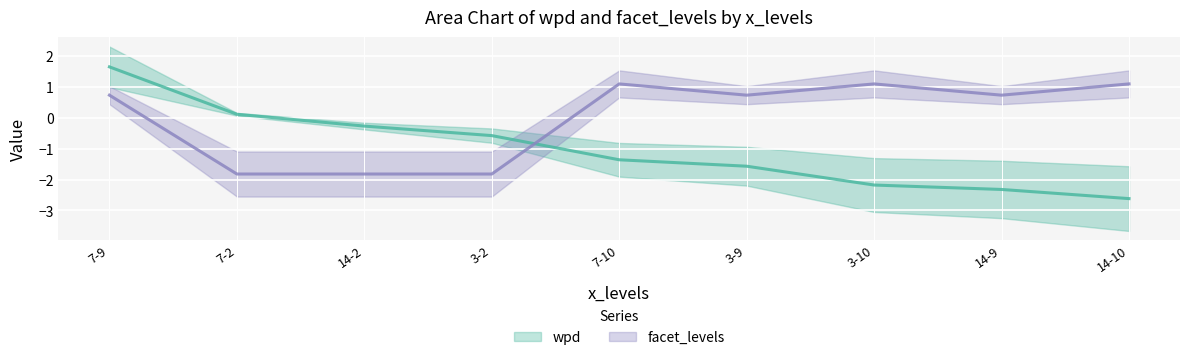

Reading right to left, what are all the values shown in this chart?

wpd: -2.6	-2.3	-2.2	-1.6	-1.4	-0.6	-0.3	0.1	1.6
facet_levels: 1.1	0.7	1.1	0.7	1.1	-1.8	-1.8	-1.8	0.7